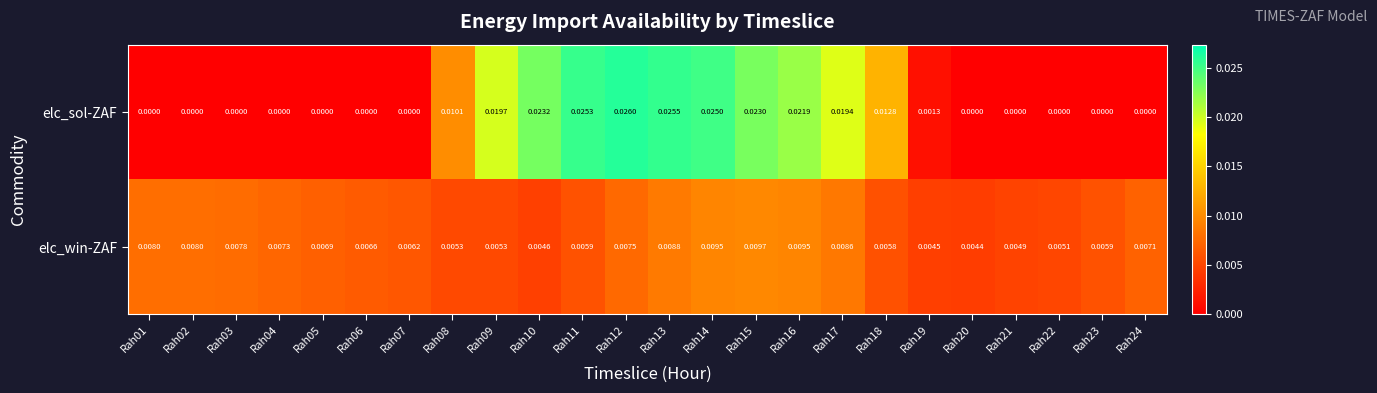

At Rah07, list the series in order from smallest to largest.

elc_sol-ZAF, elc_win-ZAF